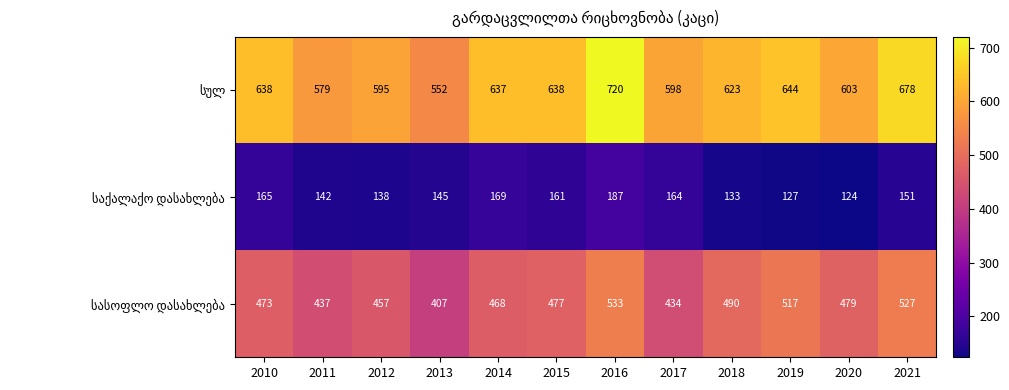

What is the smallest value displayed?

124